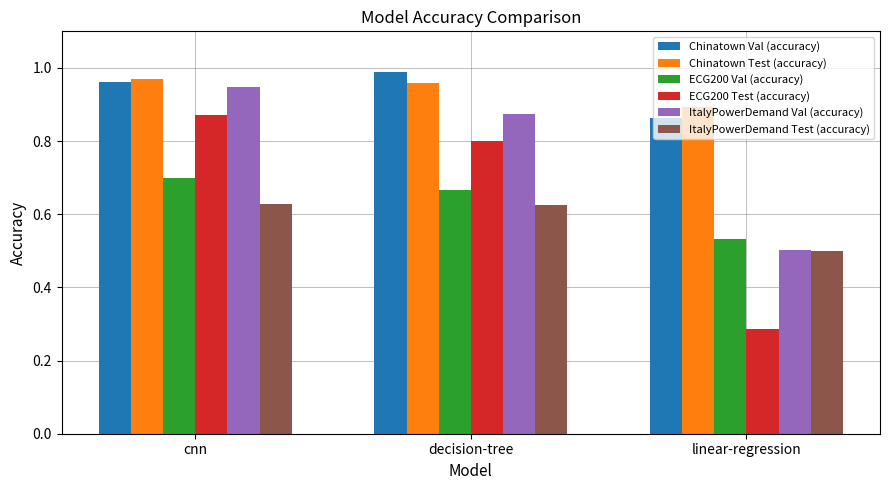

The Chinatown Test (accuracy) series shows 0.9 at linear-regression. True or false?

True